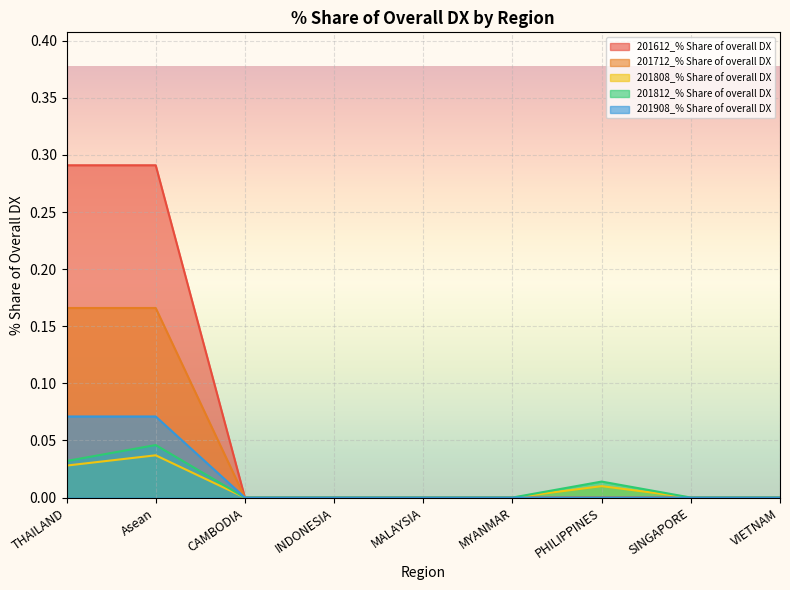

True or false: 201612_% Share of overall DX has more than 1 points higher than both neighbors.

False